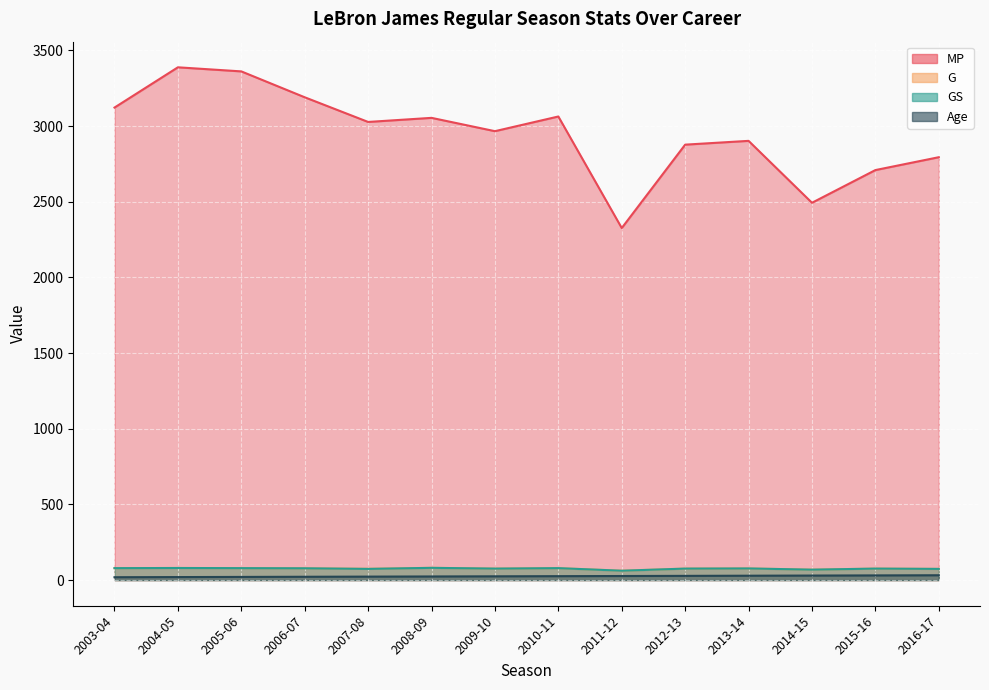

What are all the series names shown in the legend?

MP, G, GS, Age